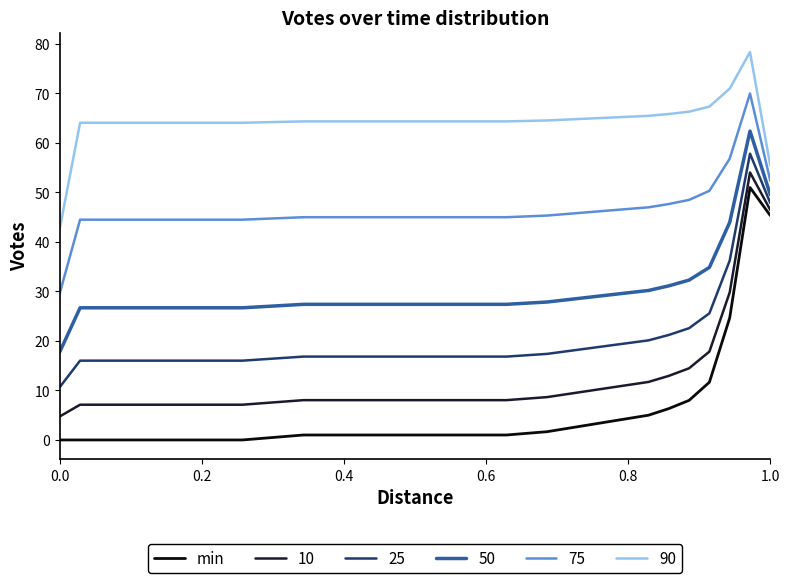

What is the difference between the maximum and minimum values in the 10 series?

49.3